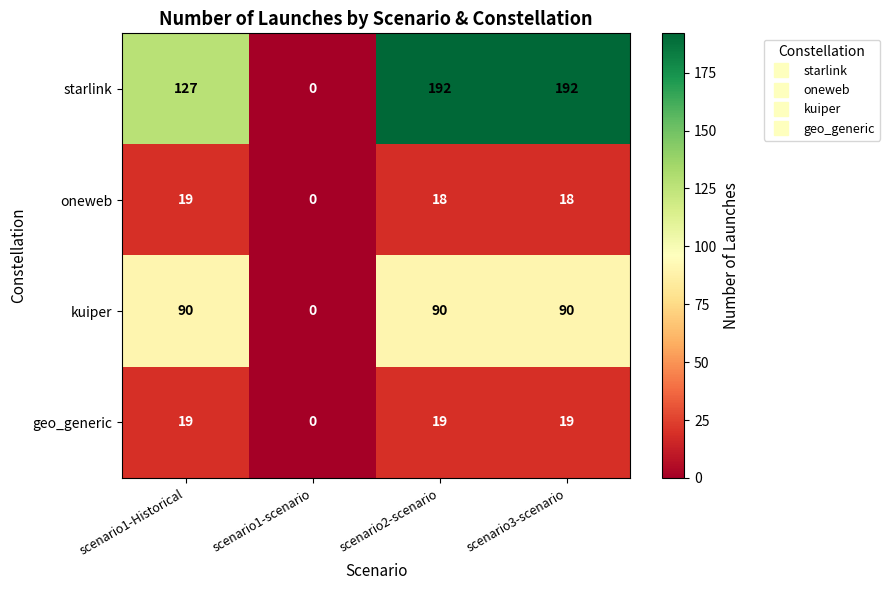

At scenario2-scenario, list the series in order from largest to smallest.

starlink, kuiper, geo_generic, oneweb